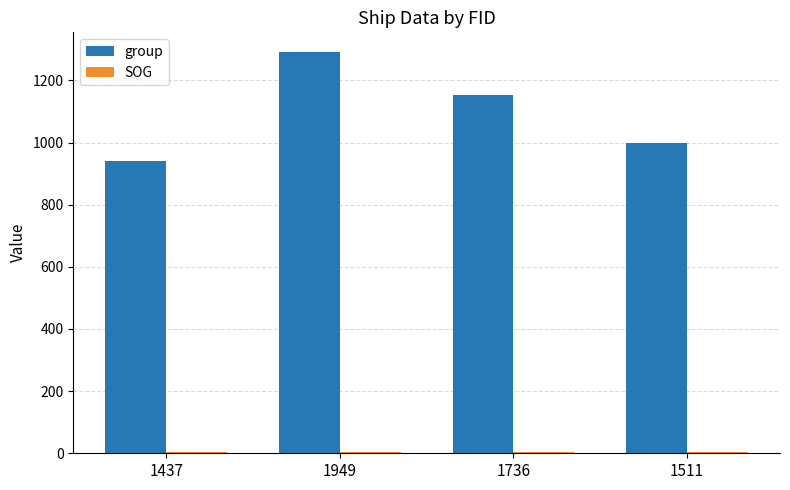

True or false: group has a value of 1152.0 at 1736.

True